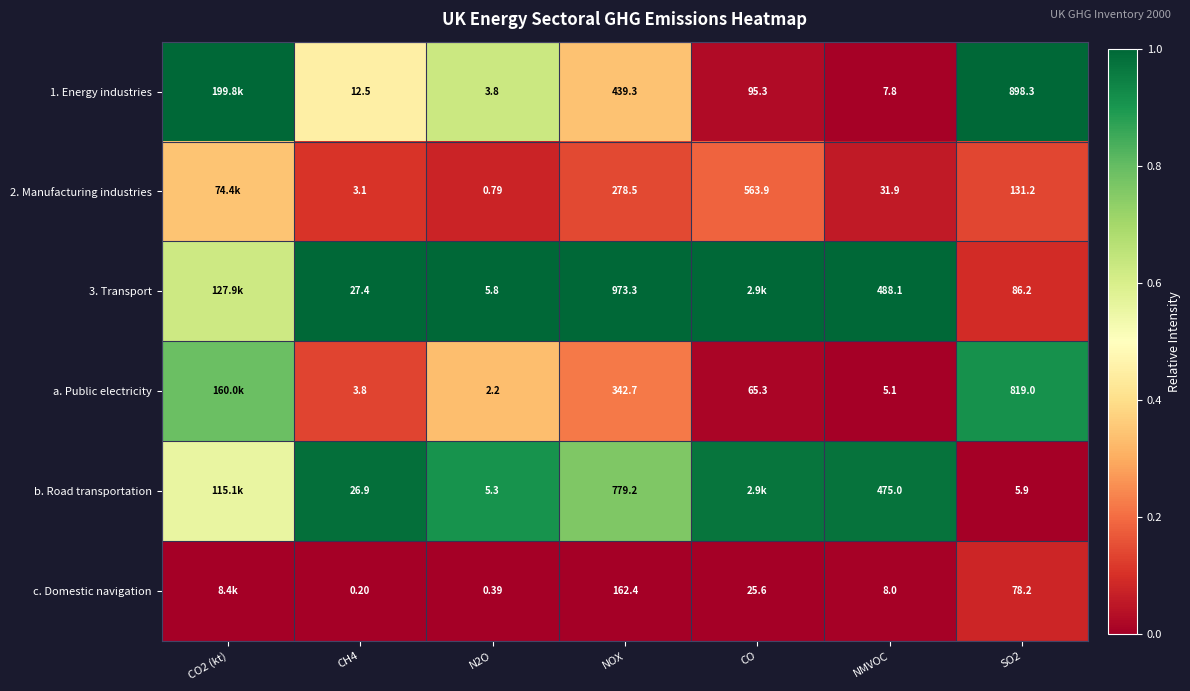

Is the value of a. Public electricity at NMVOC greater than the value of c. Domestic navigation at NOX?

No